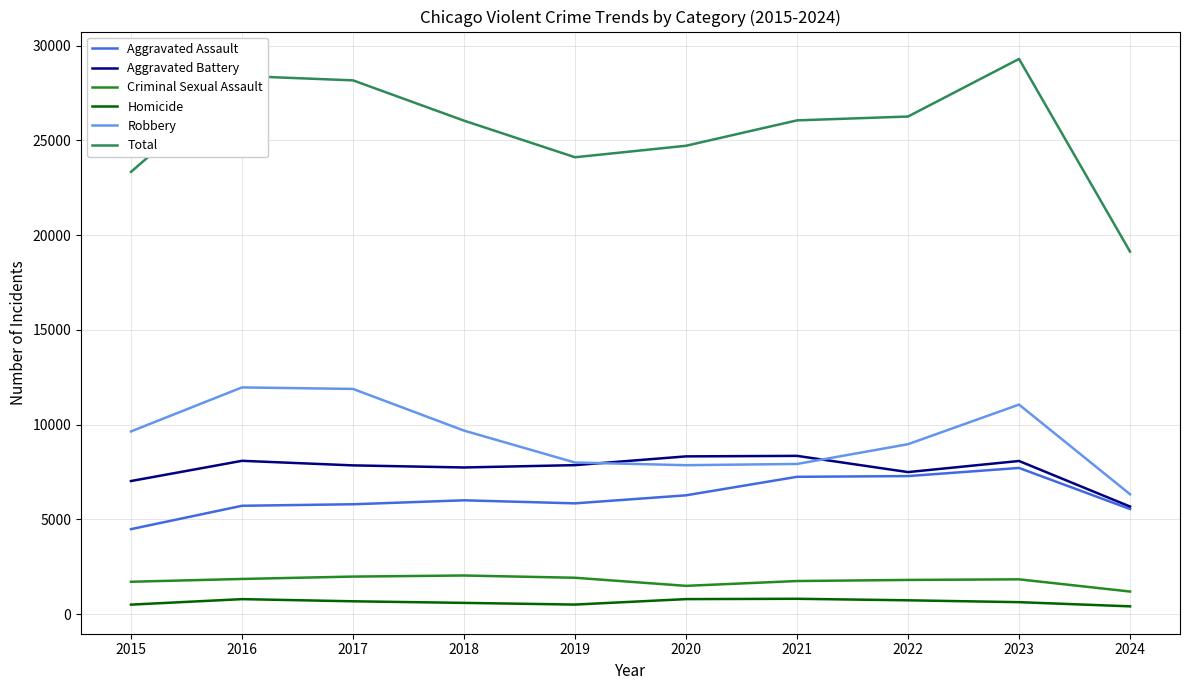

Which series has the largest range (max minus min)?

Total